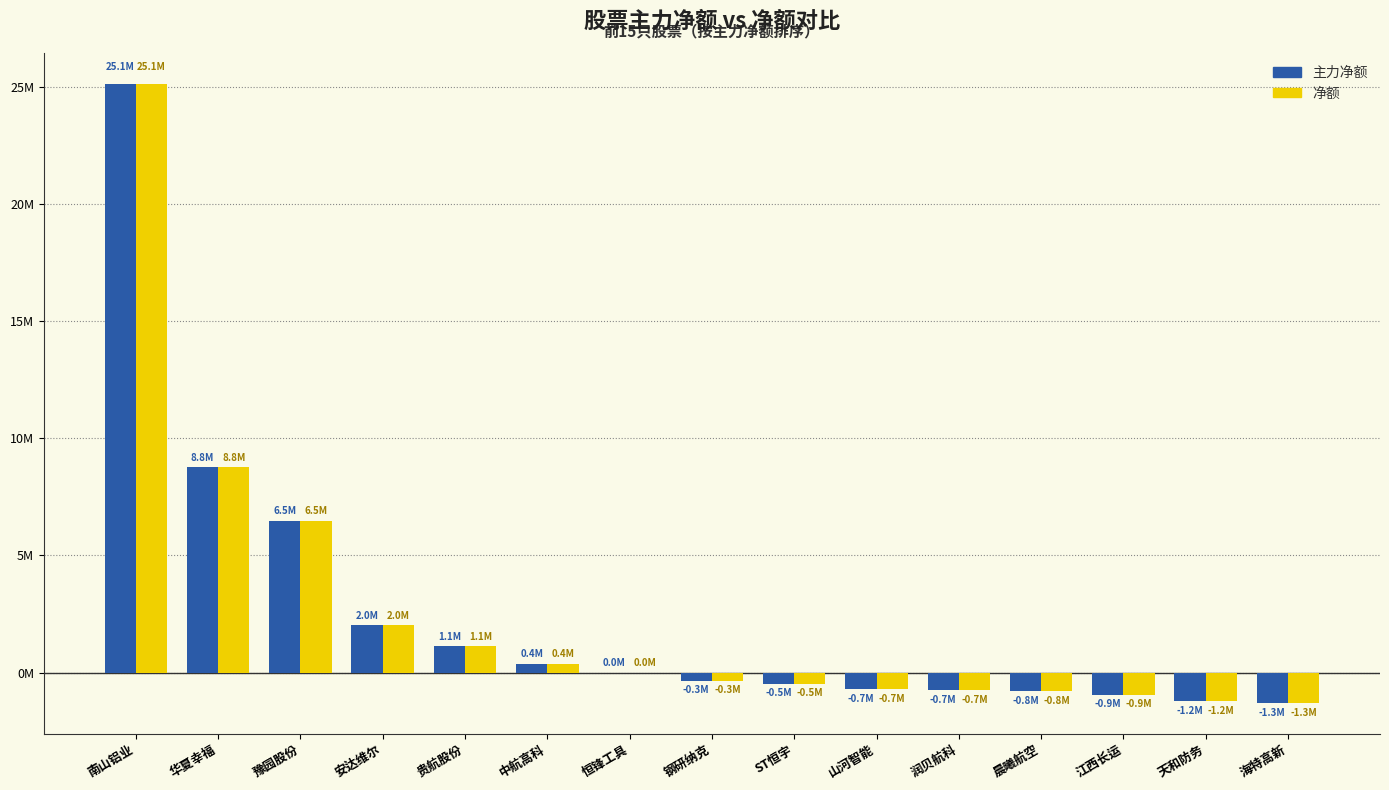

What are all the series names shown in the legend?

主力净额, 净额